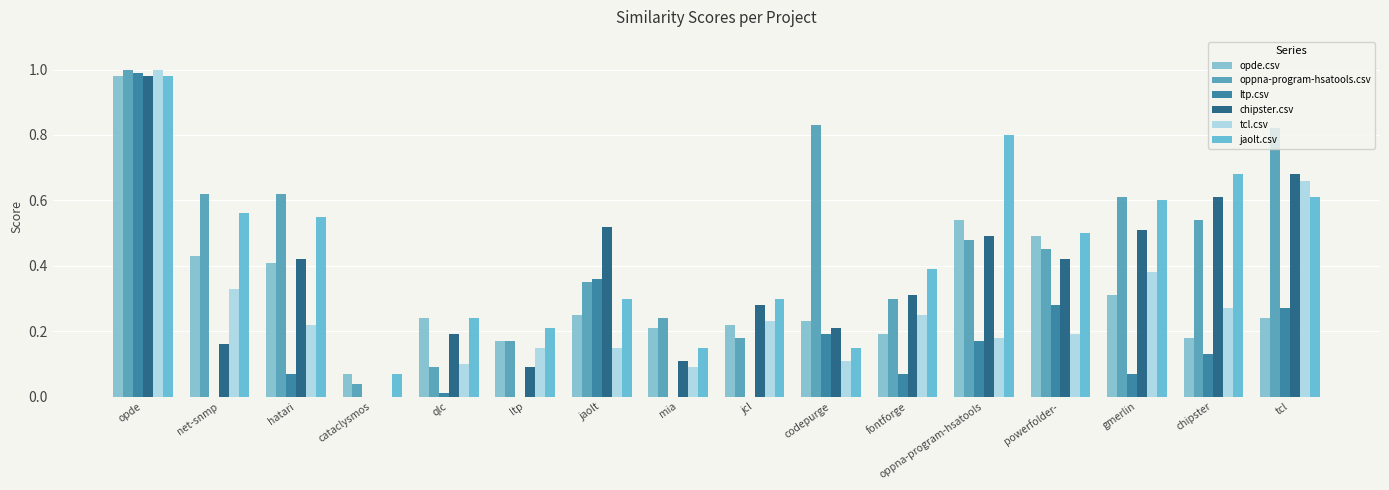

Which series has the largest total across all categories?

oppna-program-hsatools.csv